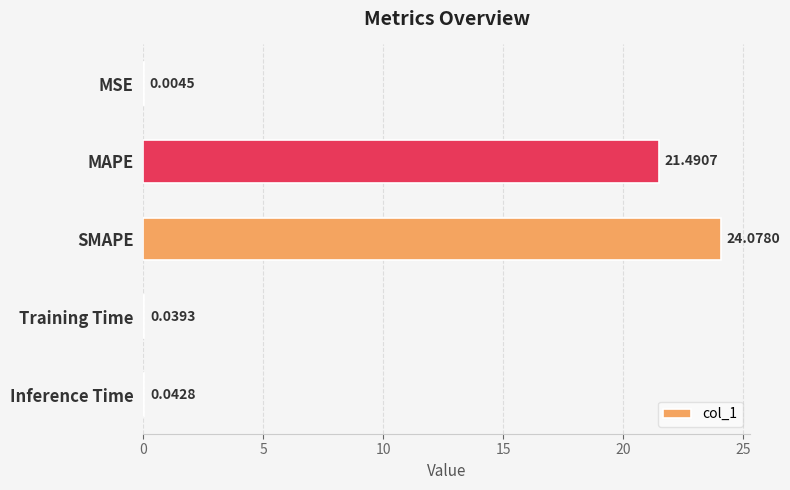

What is the average value?

9.1